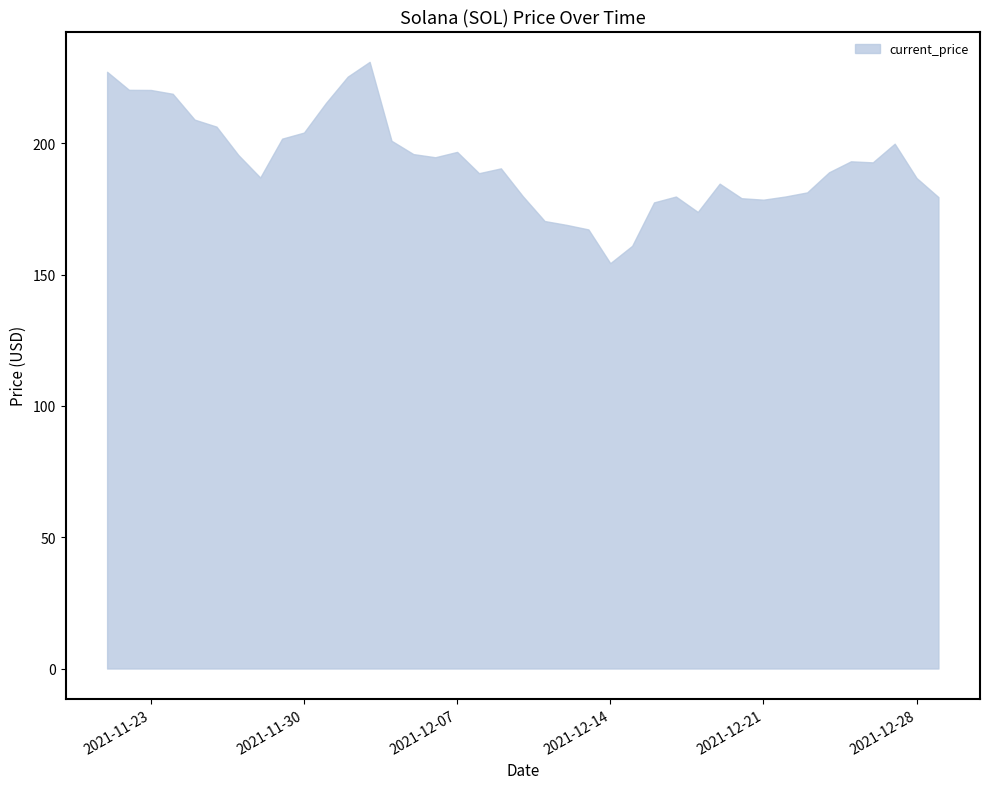

How many values exceed 192?

20